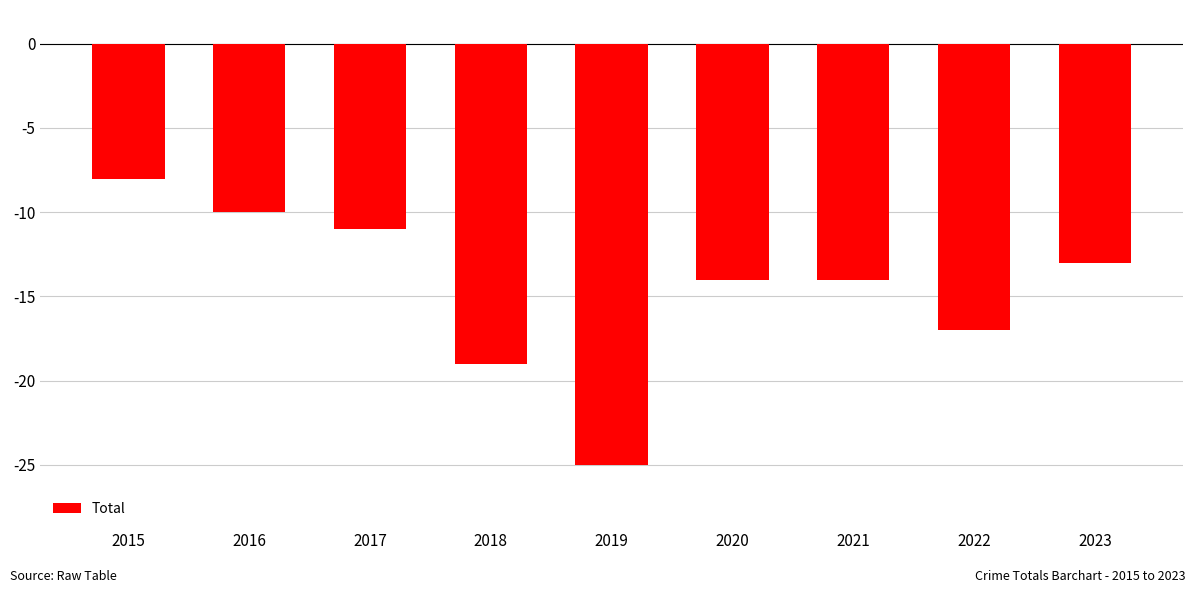

What is the average value?

-15